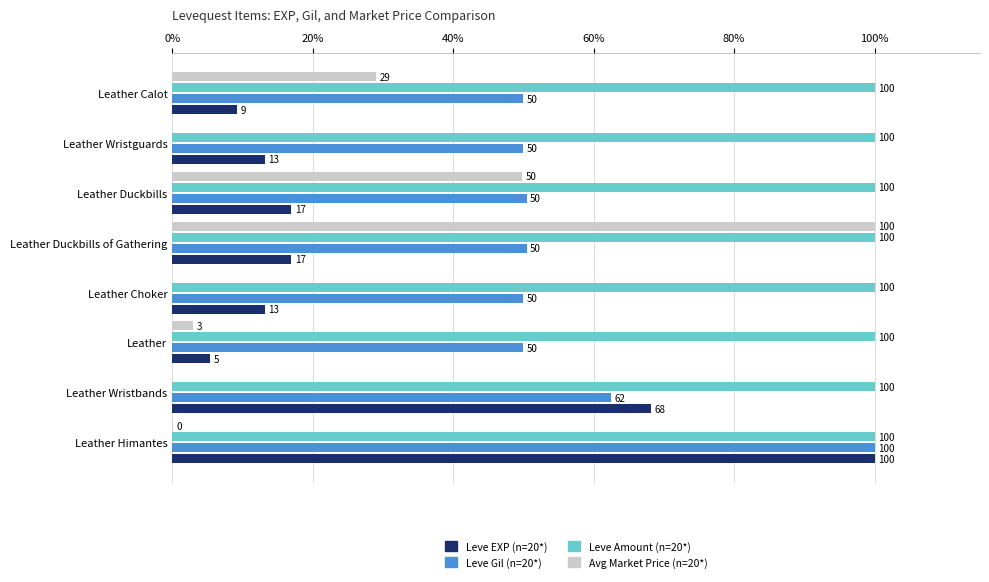

Which series has the largest total across all categories?

Leve Amount (n=20*)